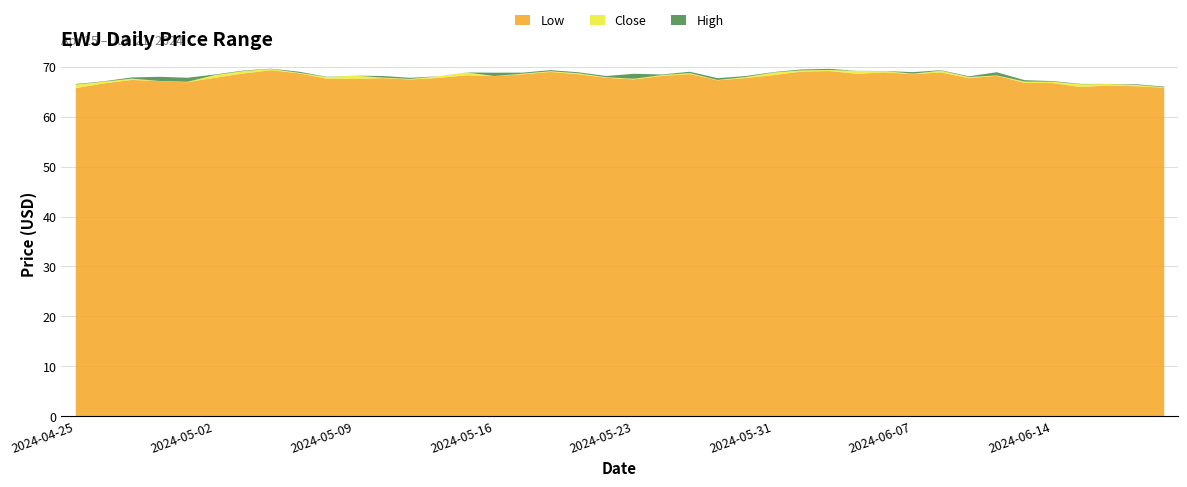

True or false: Low and Close intersect in this chart.

False